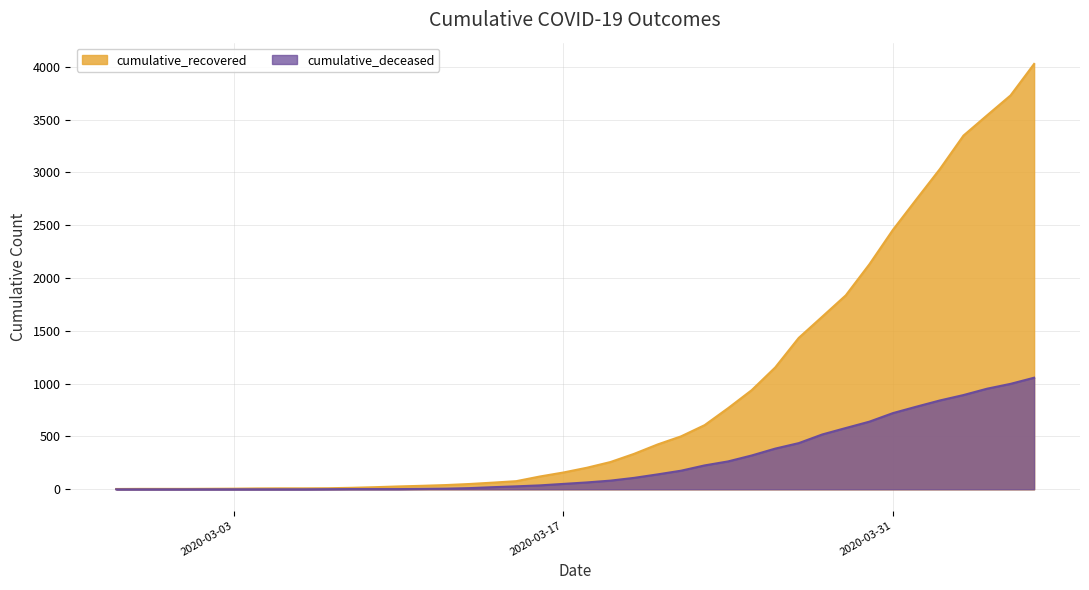

At 2020-03-24, list the series in order from largest to smallest.

cumulative_recovered, cumulative_deceased